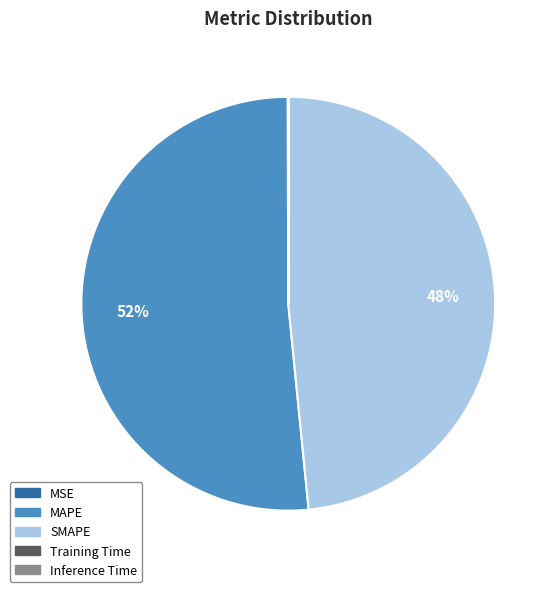

Approximately how many times larger is the value at SMAPE compared to MAPE?

0.9